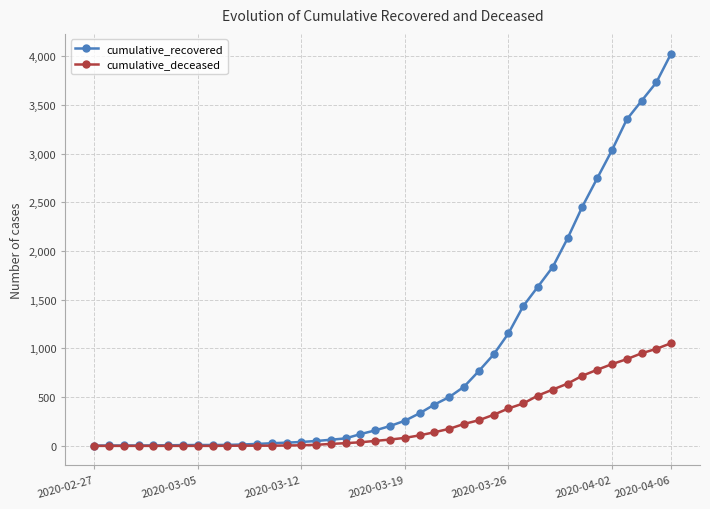

At how many categories does at least one series exceed 2861?

5